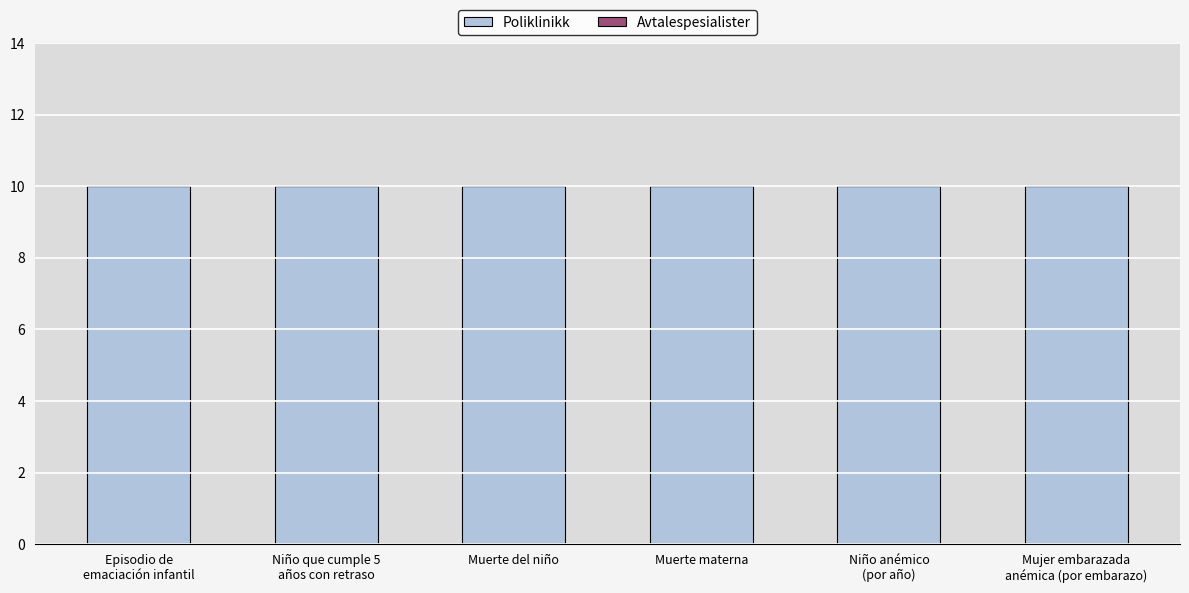

What are all the series names shown in the legend?

Poliklinikk, Avtalespesialister